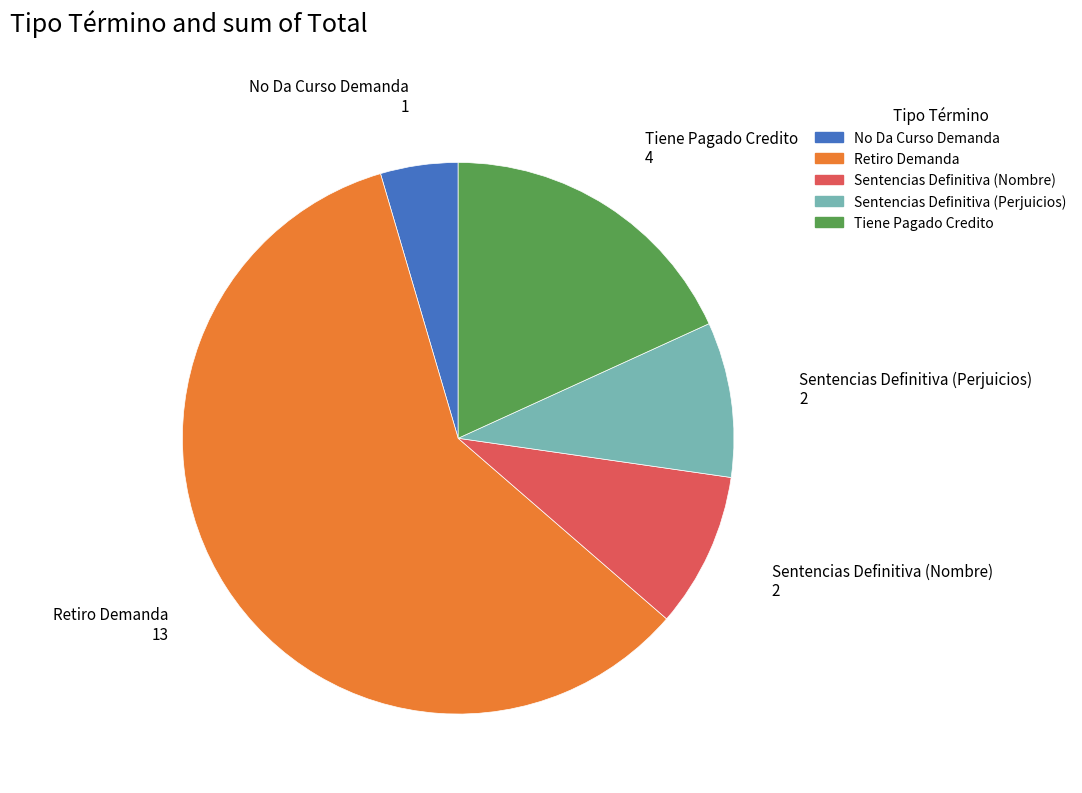

The Sentencias Definitiva (Nombre) slice represents 16% of the pie. True or false?

False